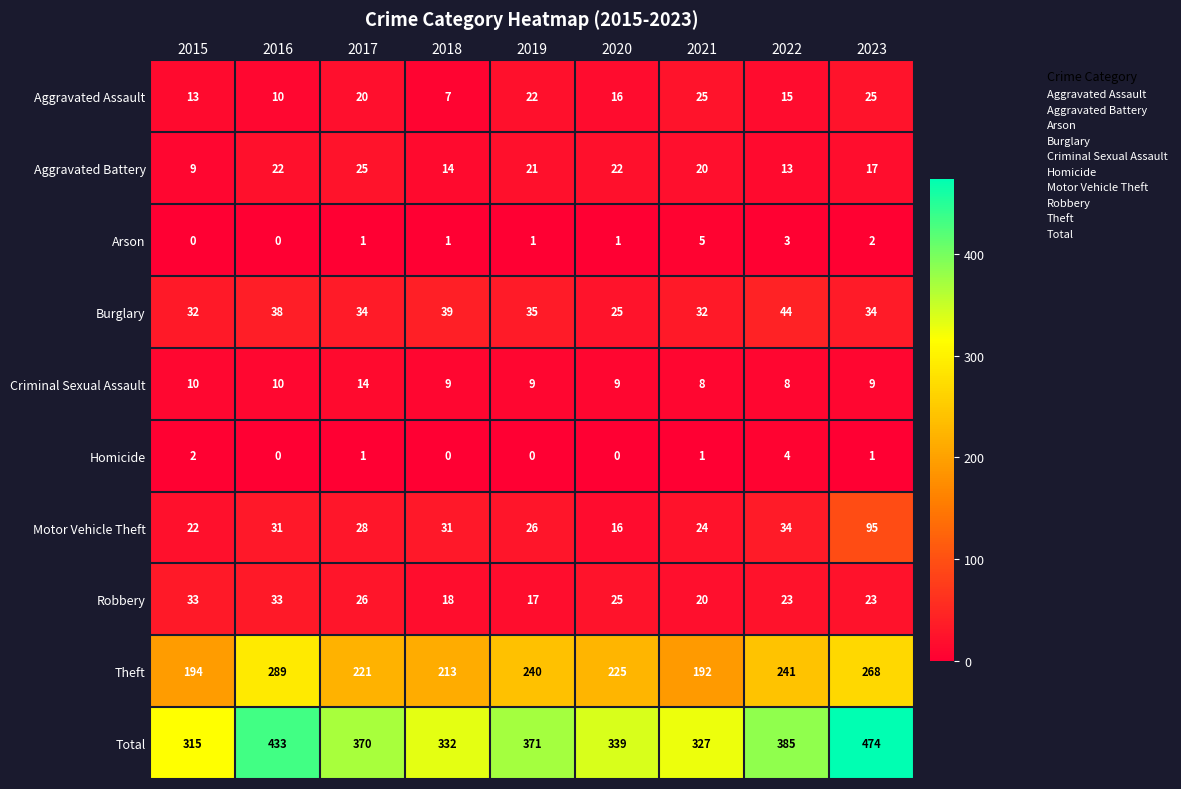

True or false: Theft has a value of 80 at 2020.

False